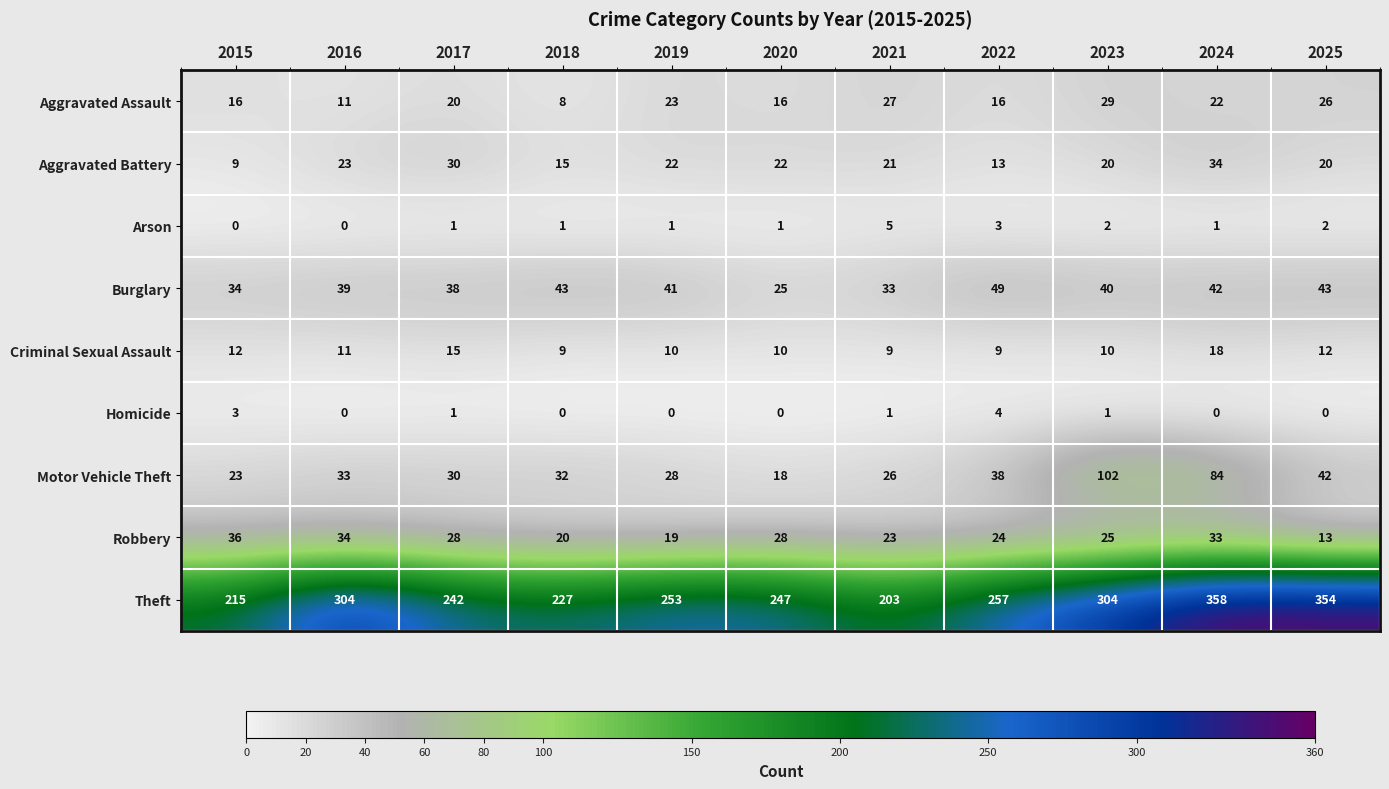

Rank the series at 2015 from highest to lowest value.

Theft, Robbery, Burglary, Motor Vehicle Theft, Aggravated Assault, Criminal Sexual Assault, Aggravated Battery, Homicide, Arson